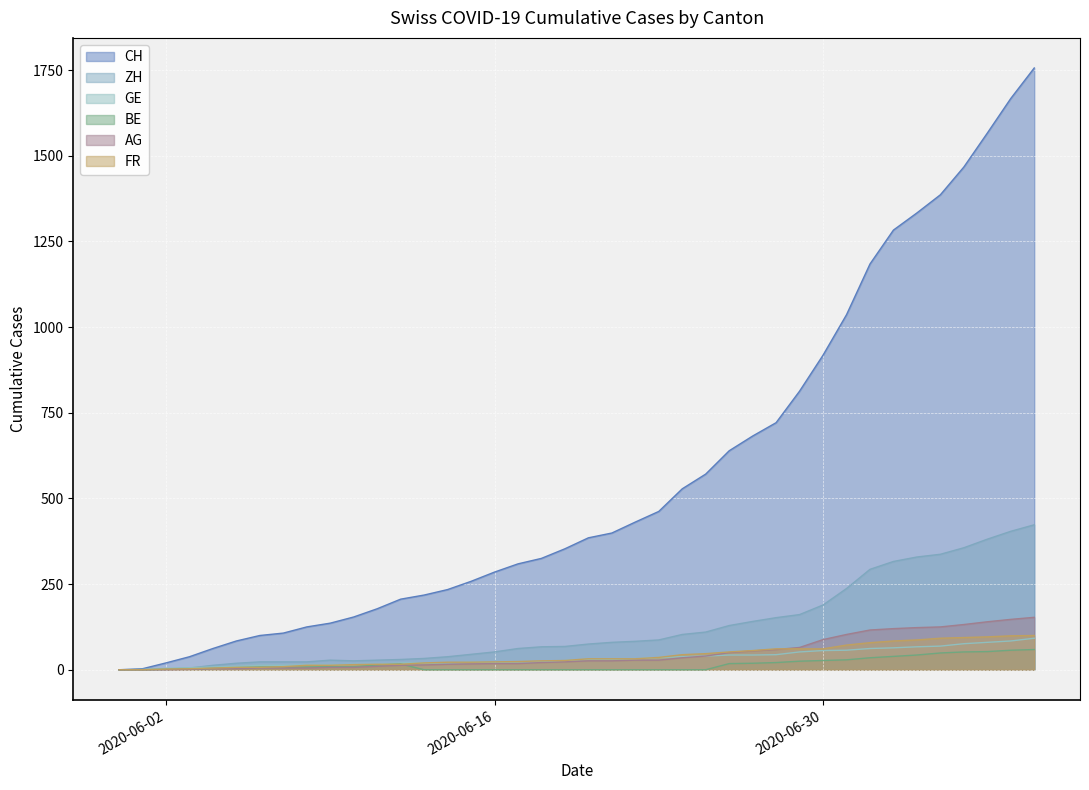

What is the total value across all series at 2020-06-29?

1177